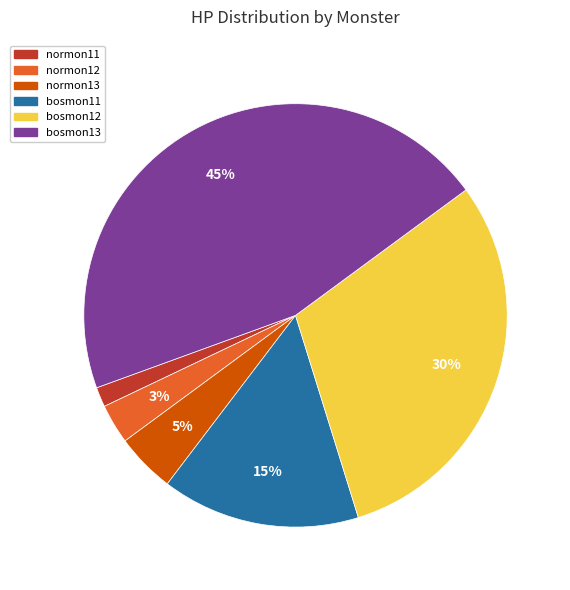

To the nearest percent, what is the average slice percentage?

17%